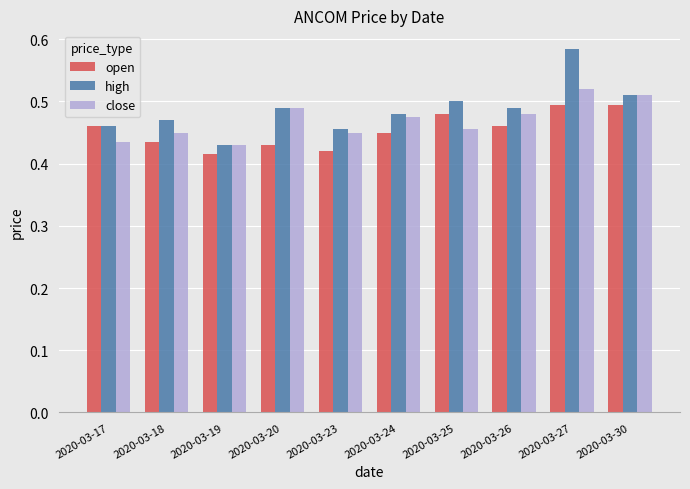

Which label corresponds to the largest value in the chart?

2020-03-27